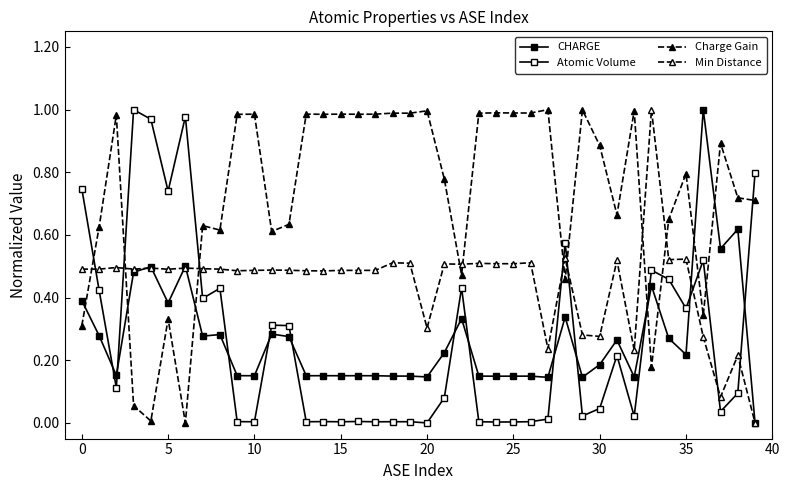

How many data points in Charge Gain are above 0?

39